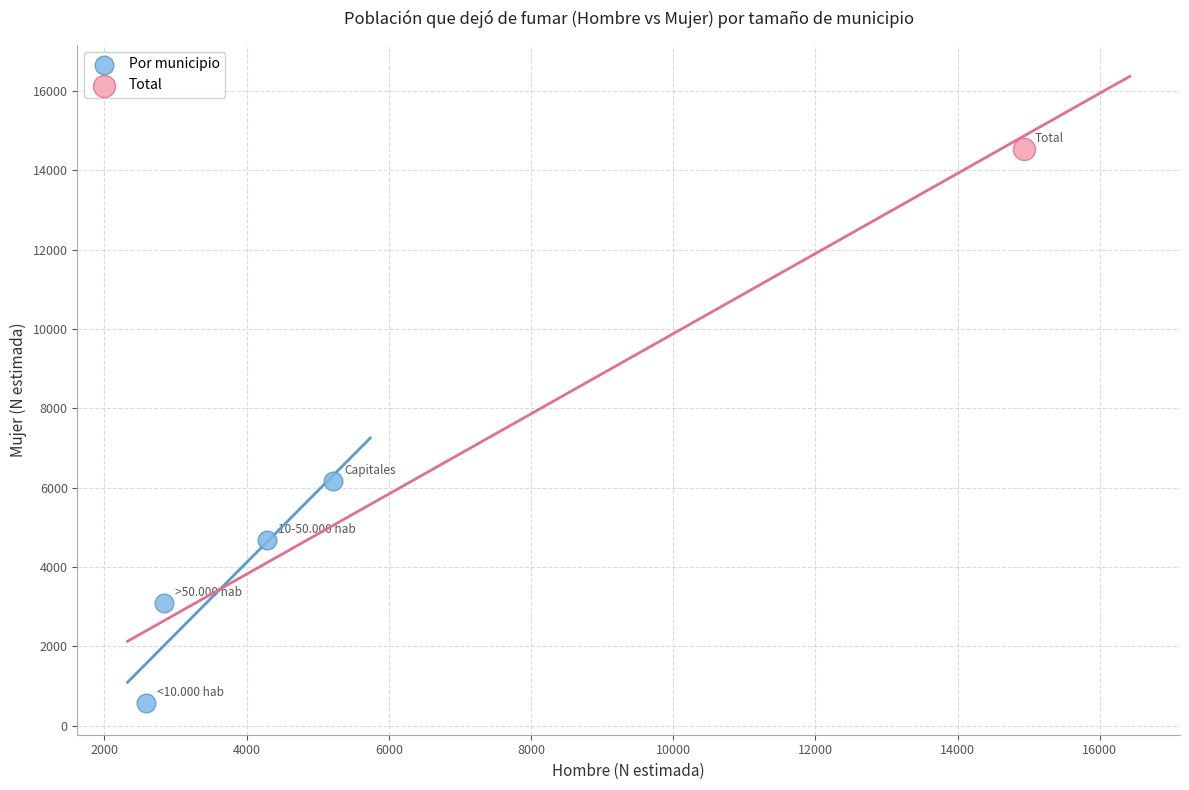

What are all the series names shown in the legend?

Por municipio, Total